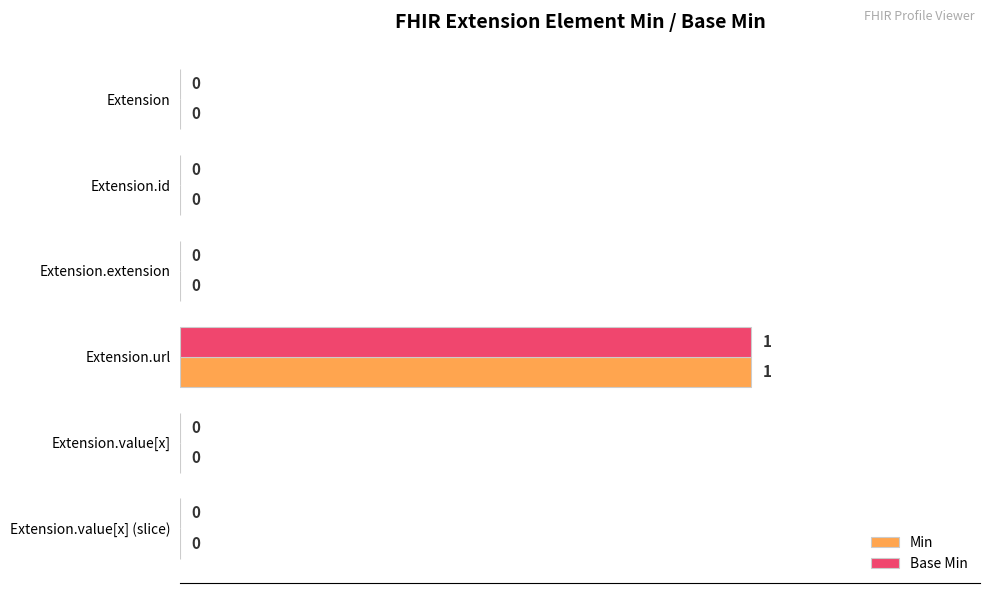

The value of Min at Extension is -1. True or false?

False